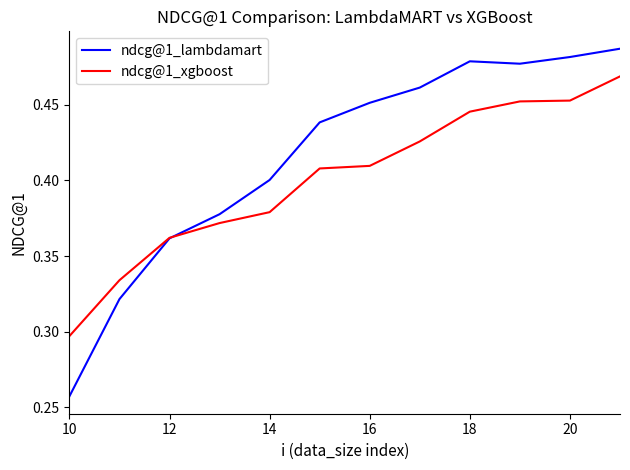

Does the chart have visible grid lines?

No